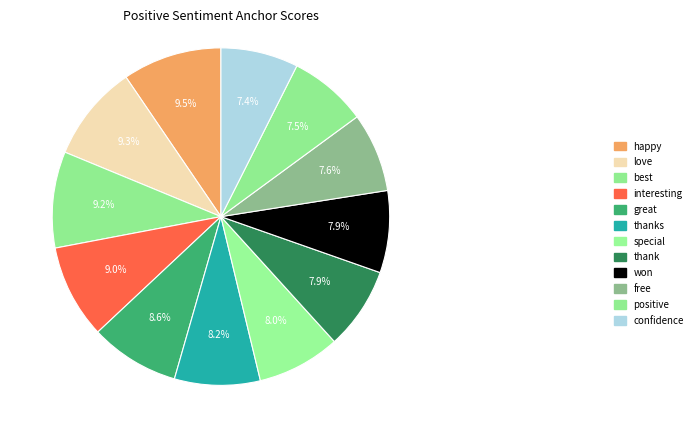

How many slices are in this pie chart?

12